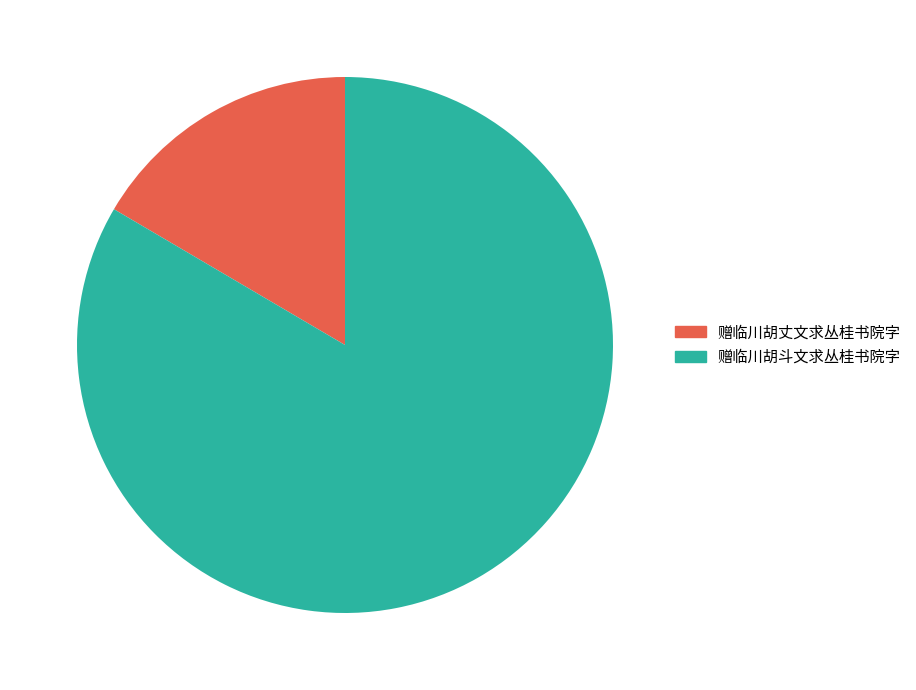

Does 赠临川胡丈文求丛桂书院字 account for over 50% of the chart?

No